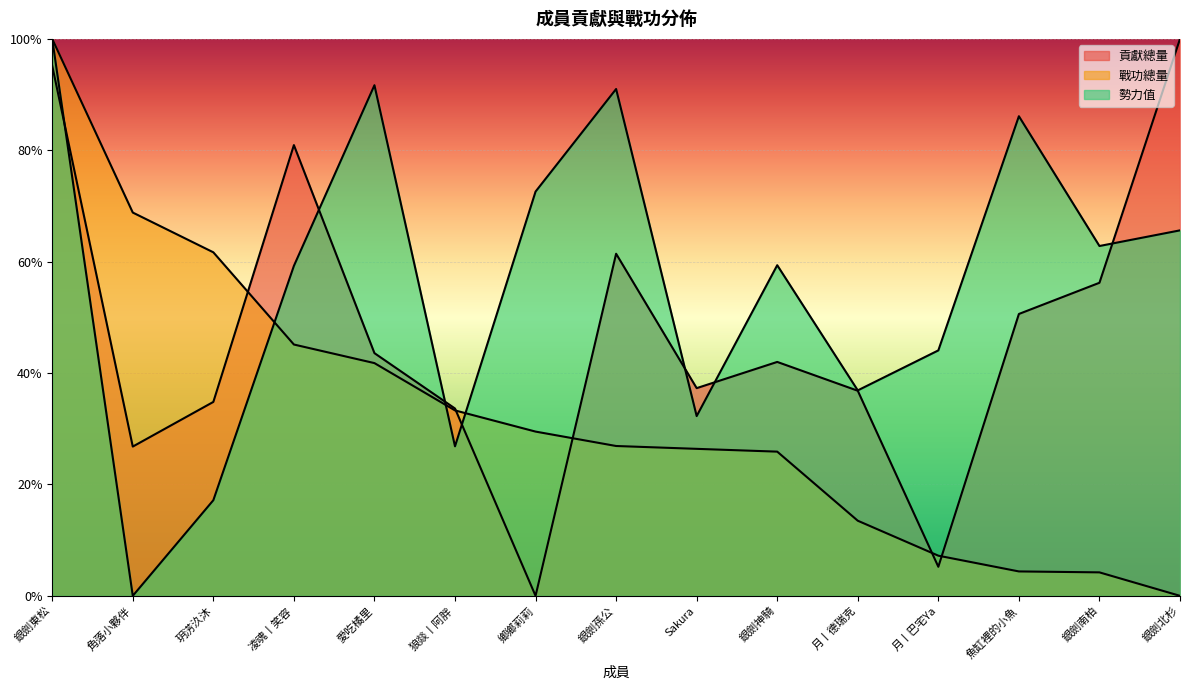

What position from the right is 玥淓汣沐?

13